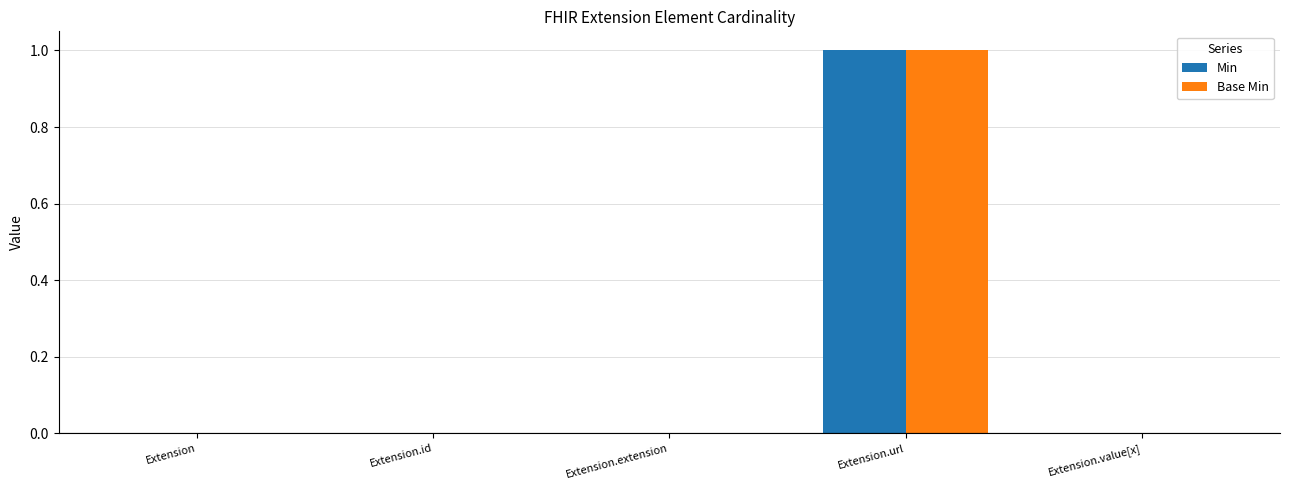

Is the value of Min at Extension.url greater than the value of Base Min at Extension.id?

Yes